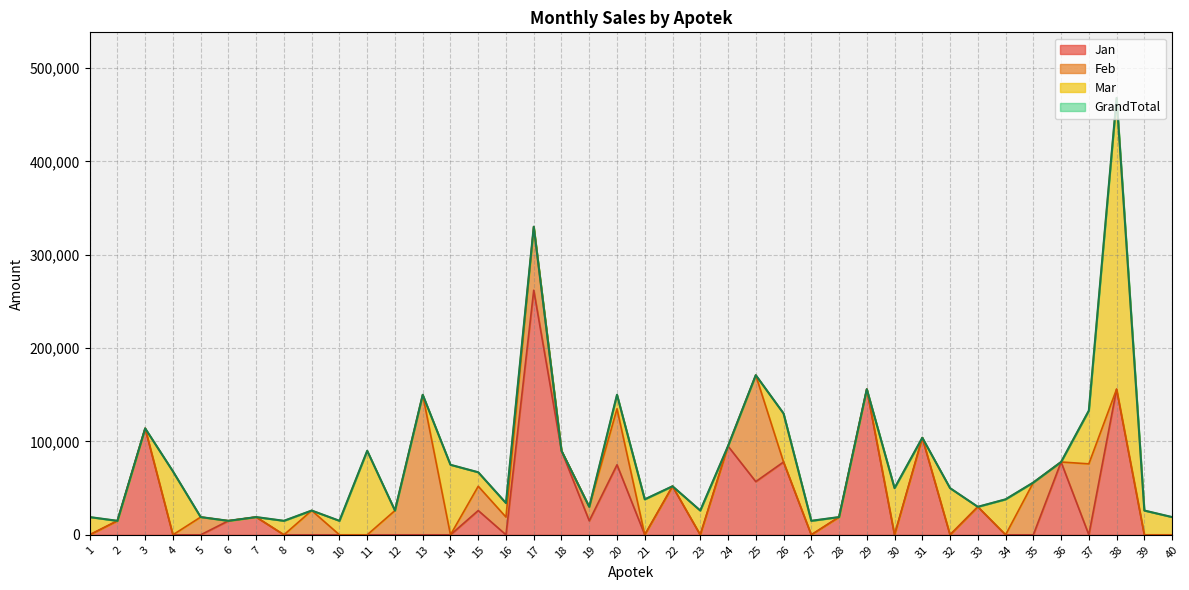

Is it true that GrandTotal equals 38000 at 34?

True